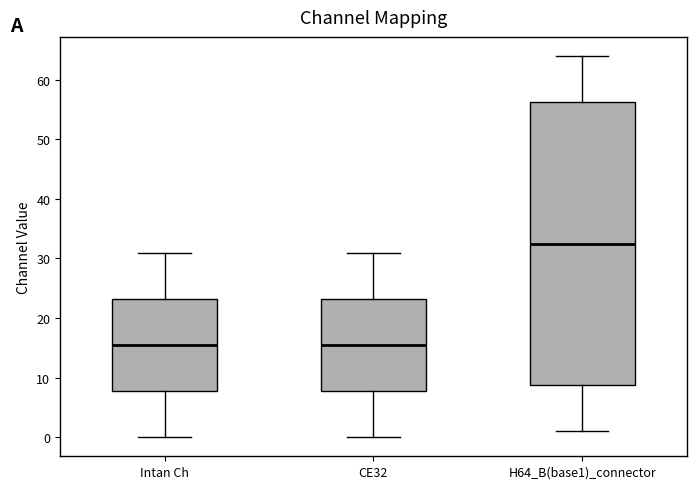

Reading left to right, transcribe this box plot: for each box, give where its median line is, the range the box spans, and where its two whiskers end, as read against the y-axis. The values are not printed on the chart, so give them approximately, as read against the axis.

Intan Ch: median 16, box 8 to 23, whiskers 0 to 31
CE32: median 16, box 8 to 23, whiskers 0 to 31
H64_B(base1)_connector: median 33, box 9 to 56, whiskers 1 to 64